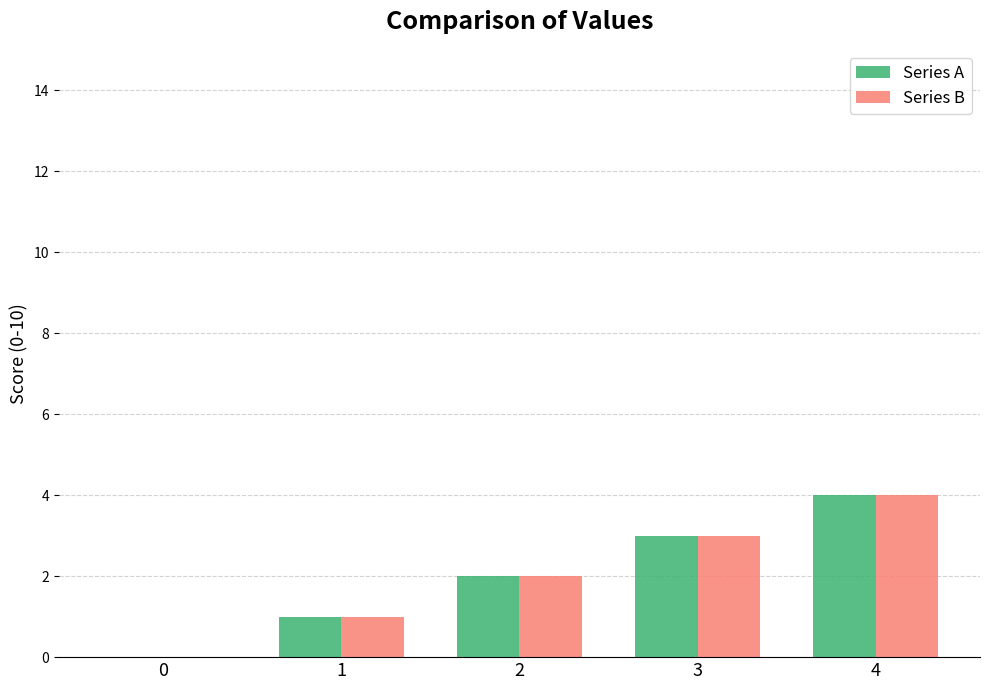

Is the value of Series A at 3 greater than the value of Series B at 2?

Yes